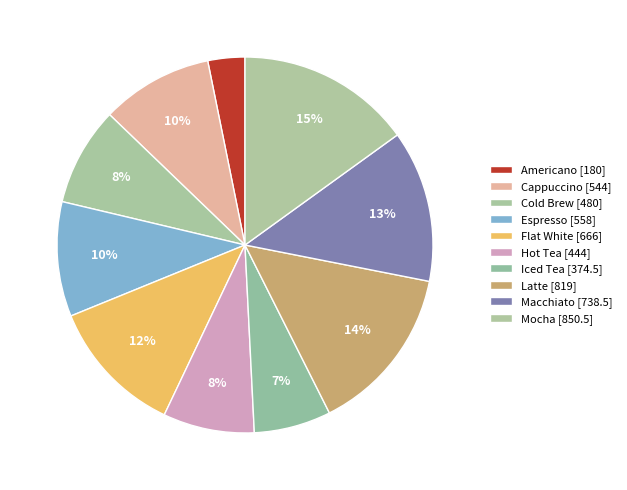

To the nearest percent, what is the difference between the Espresso and Iced Tea slice percentages?

3%